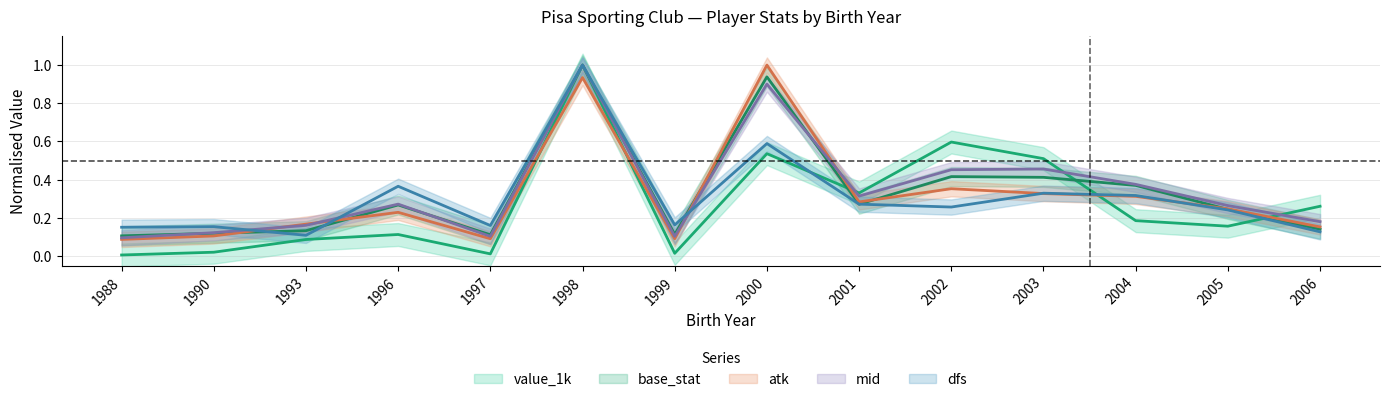

The dfs series shows 0.2 at 1997. True or false?

True